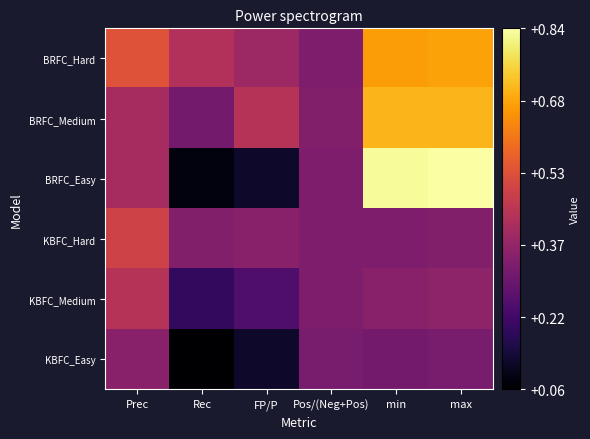

Which label corresponds to the largest value in the chart?

max